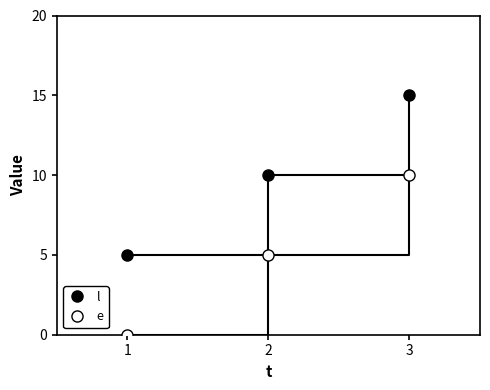

Is it true that l equals 15 at 3?

True